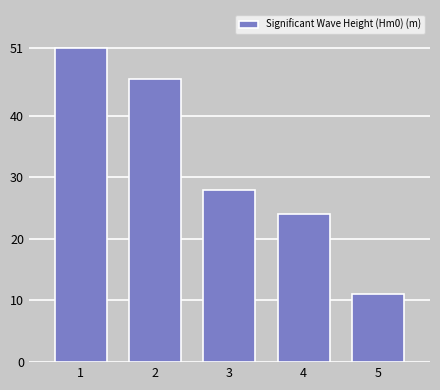

Reading left to right, what are all the values shown in this chart?

1=51	2=46	3=28	4=24	5=11